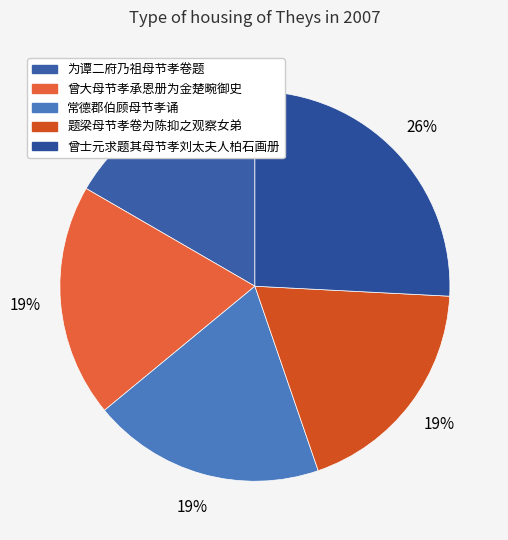

What is the smallest slice in the pie chart?

为谭二府乃祖母节孝卷题